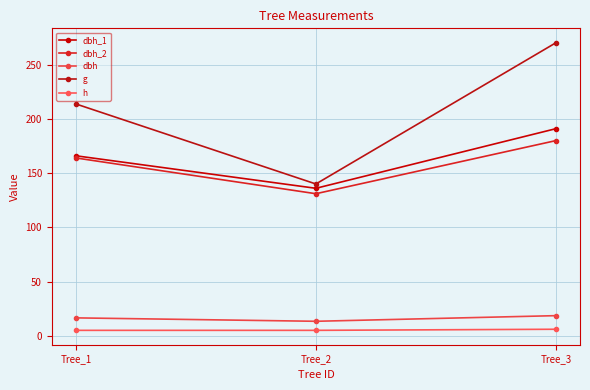

Which series has the largest range (max minus min)?

g